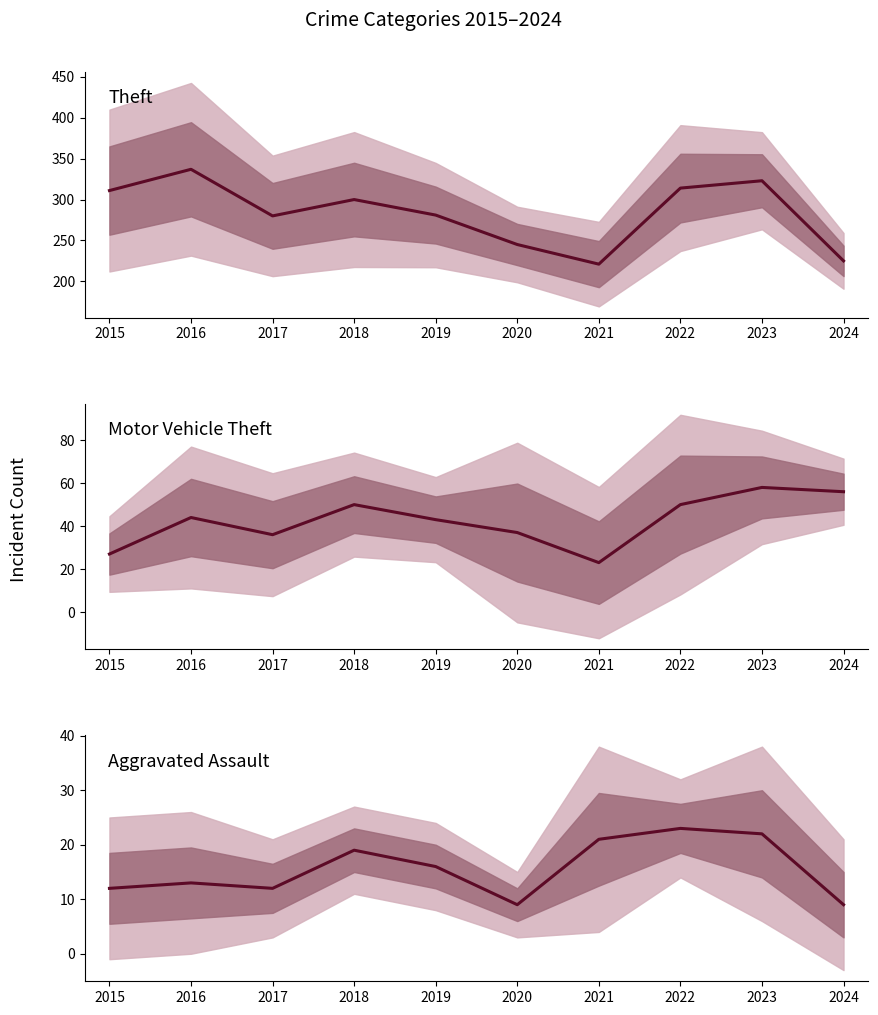

Where is the first local minimum for Theft?

2017